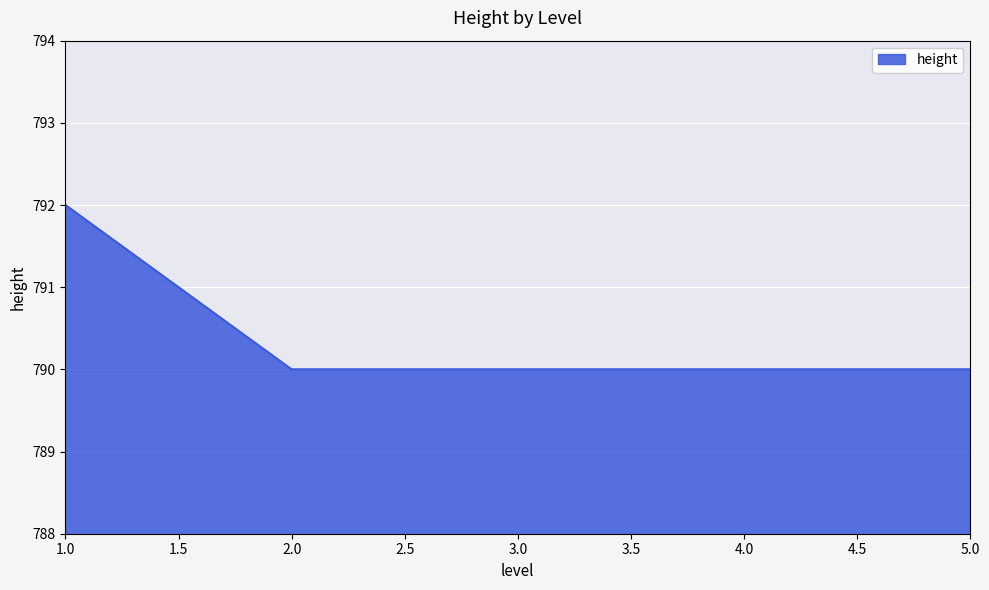

What position from the left is 4.0?

4